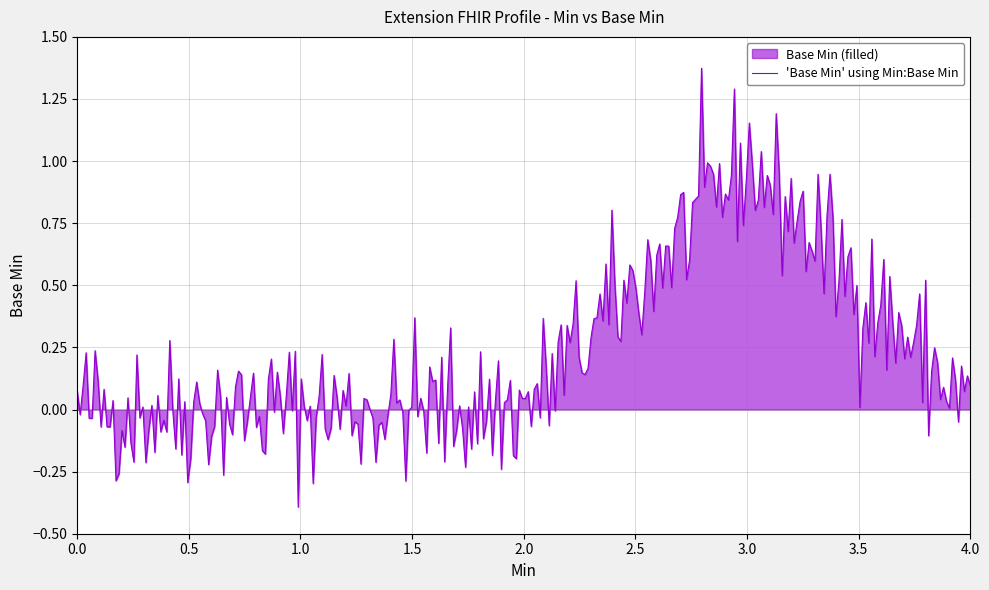

How many lines are shown in the chart?

1